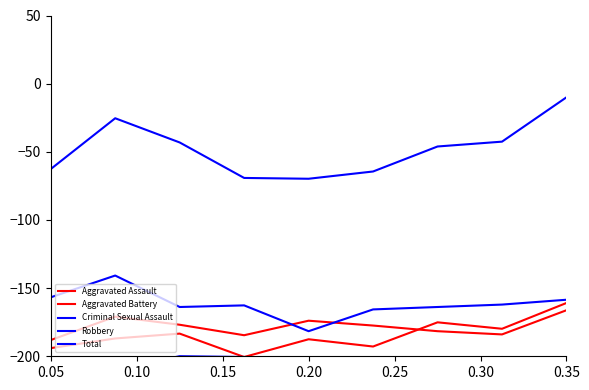

List the series in order of their peak value, lowest first.

Criminal Sexual Assault, Aggravated Battery, Aggravated Assault, Robbery, Total